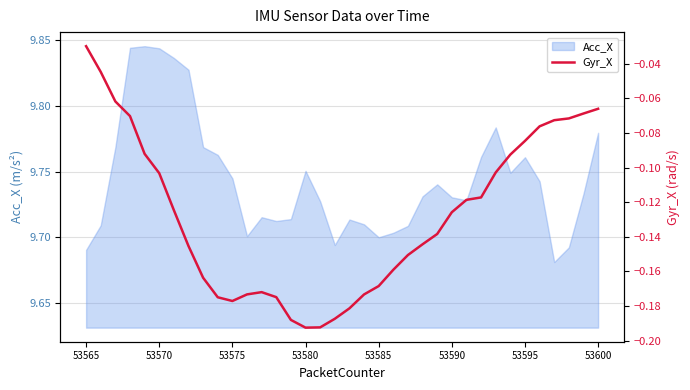

How many lines are shown in the chart?

1